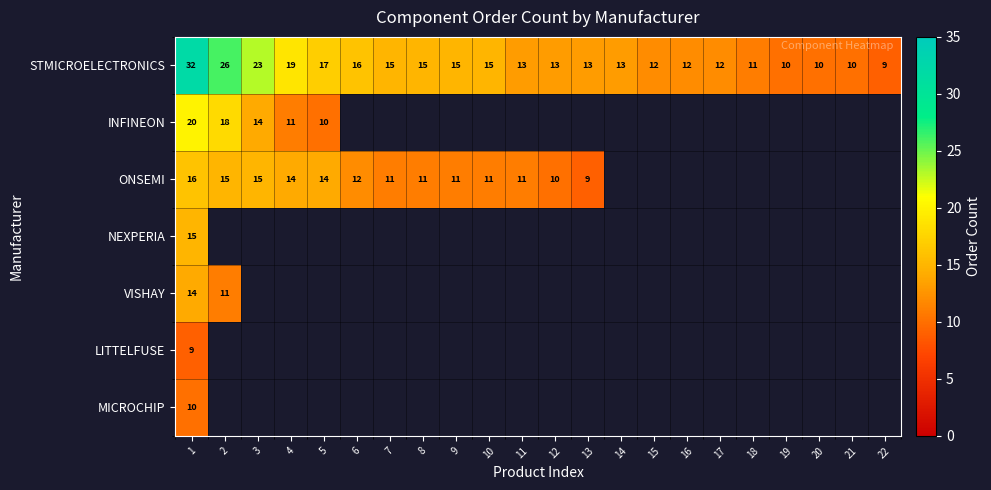

How many series are shown in this chart?

7